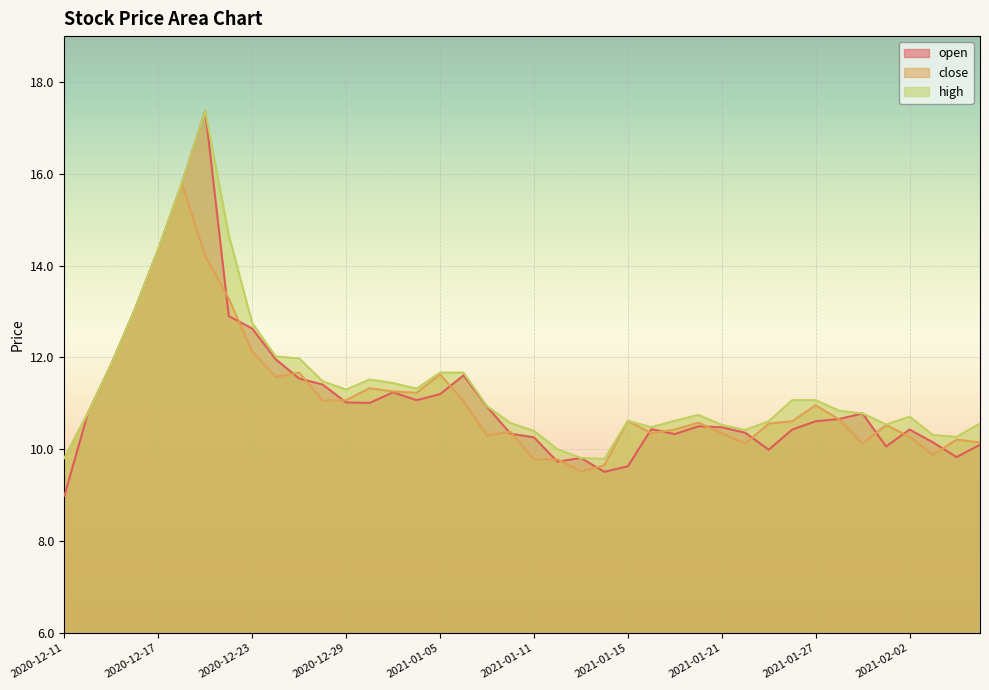

The value of close at 2021-01-15 is 2.6. True or false?

False